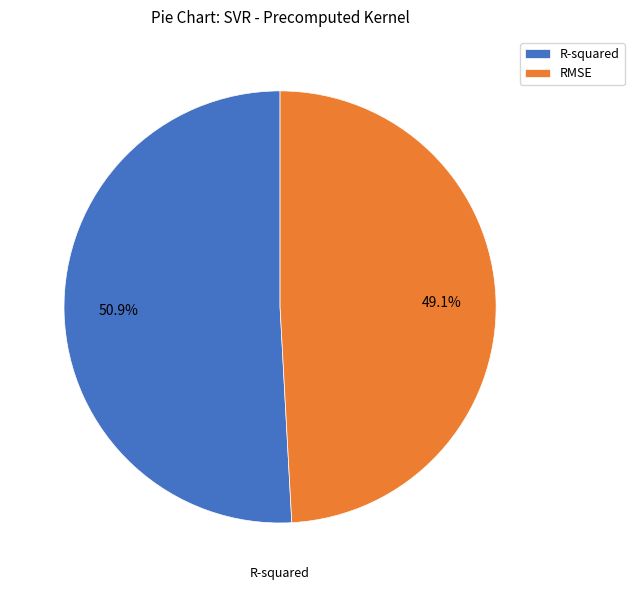

What percentage is NOT represented by RMSE?

50.9%